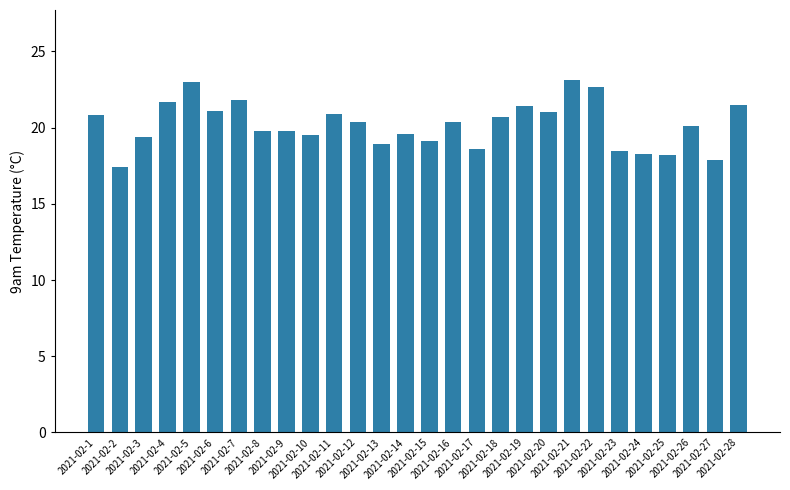

What is the value of the 9th bar from the left?

19.8